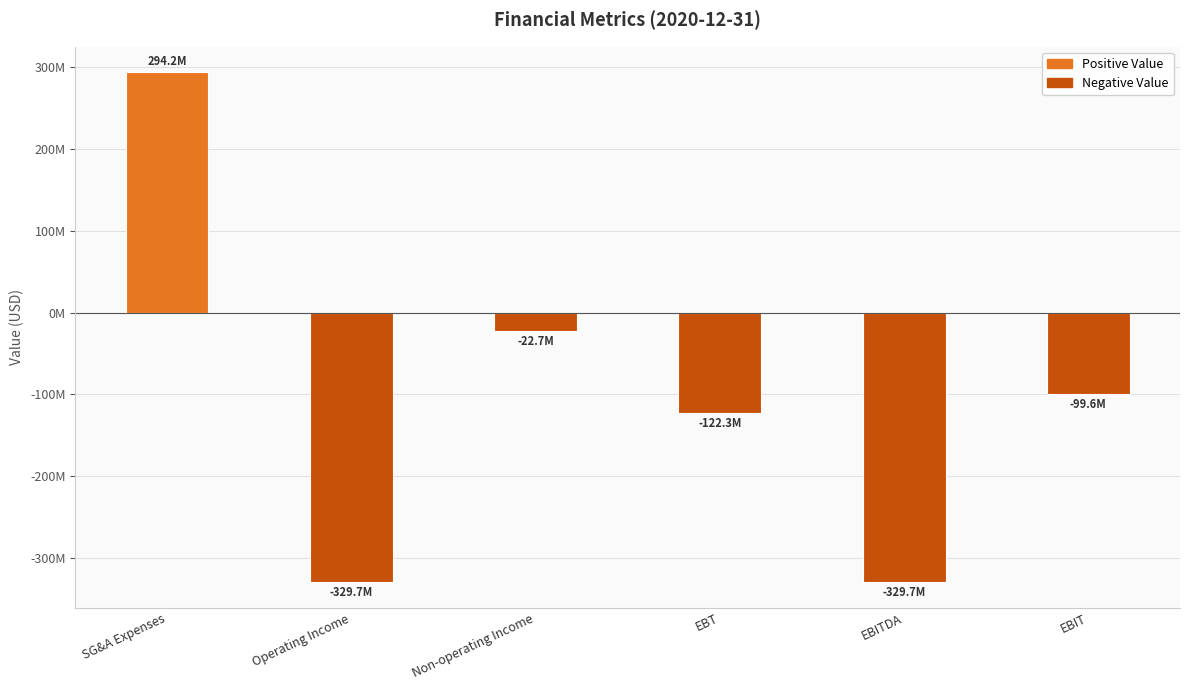

Does the chart contain any negative values?

Yes